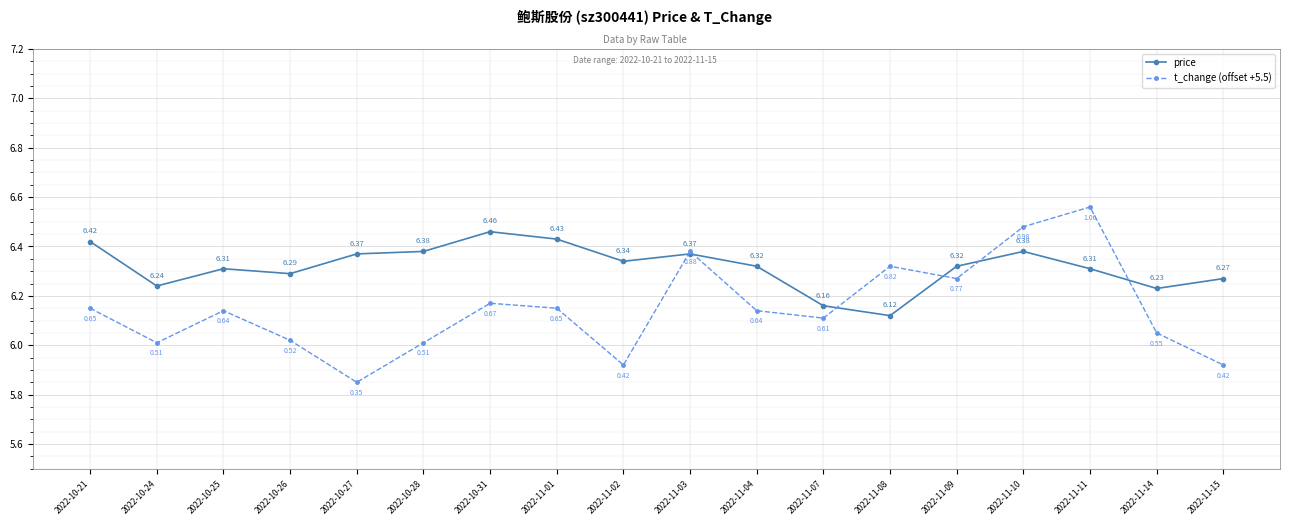

Which series ends up on top after the final intersection of t_change (offset +5.5) and price?

price